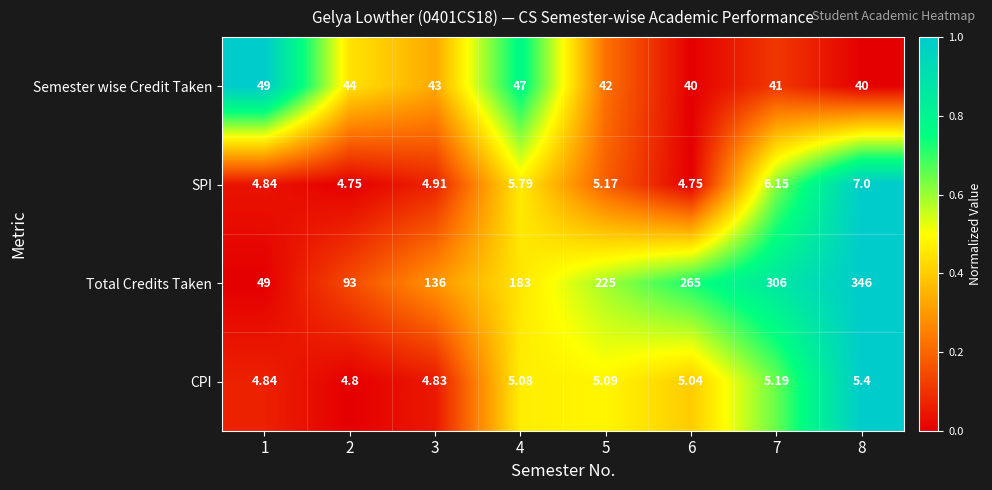

Which series has the largest total across all categories?

Total Credits Taken